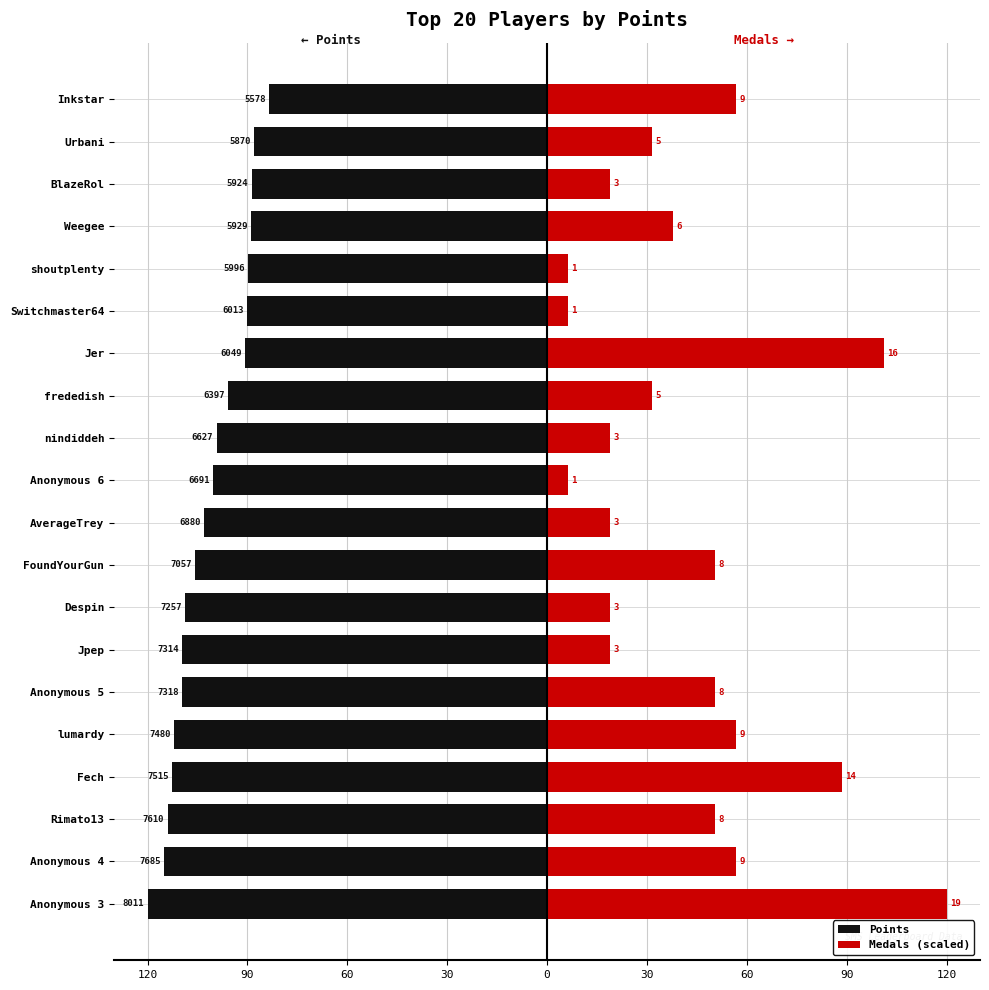

How many data points does each series have?

20